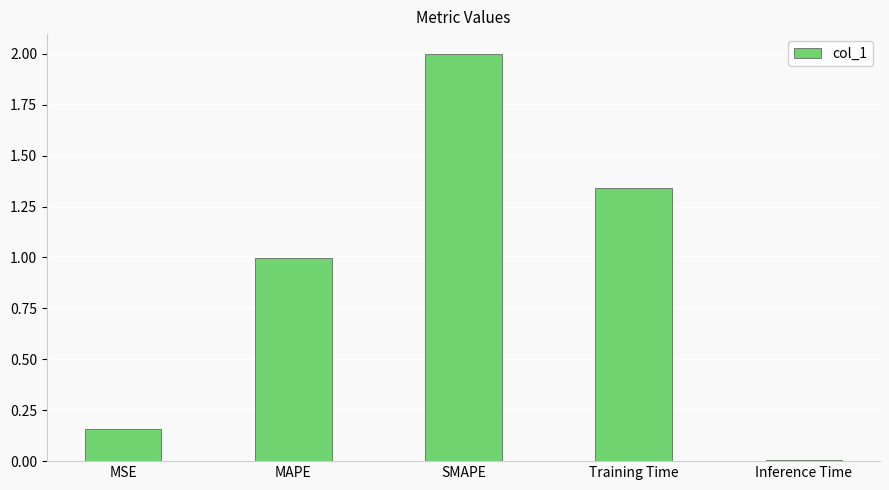

True or false: the data shows 0.0 at Inference Time.

True